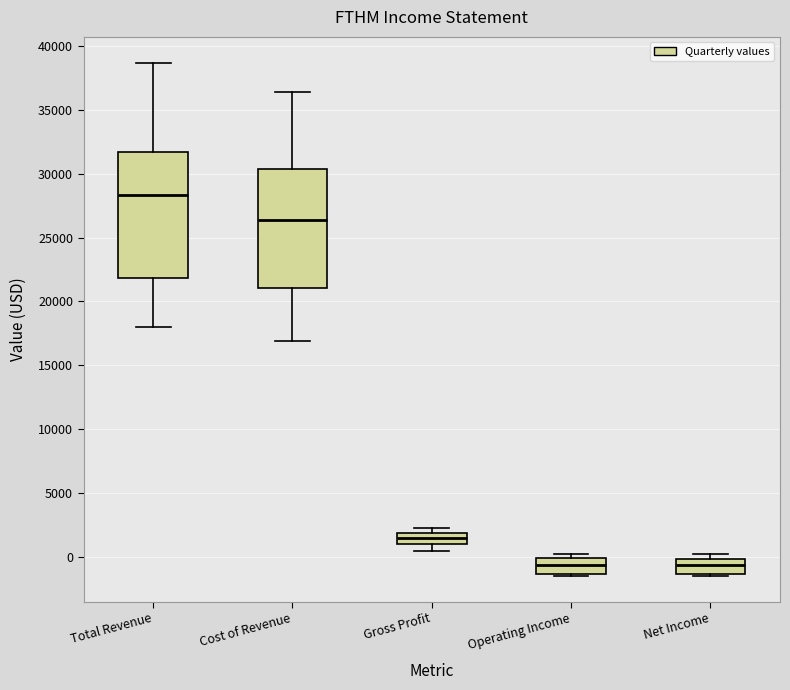

Reading left to right, transcribe this box plot: for each box, give where its median line is, the range the box spans, and where its two whiskers end, as read against the y-axis. The values are not printed on the chart, so give them approximately, as read against the axis.

Total Revenue: median 28500, box 22000 to 31500, whiskers 18000 to 38500
Cost of Revenue: median 26500, box 21000 to 30500, whiskers 17000 to 36500
Gross Profit: median 1500, box 1000 to 2000, whiskers 500 to 2500
Operating Income: median -500, box -1500 to 0, whiskers -1500 (just below the box's lower edge) to 0 (just above the box's upper edge)
Net Income: median -500, box -1500 to 0, whiskers -1500 (just below the box's lower edge) to 0 (just above the box's upper edge)